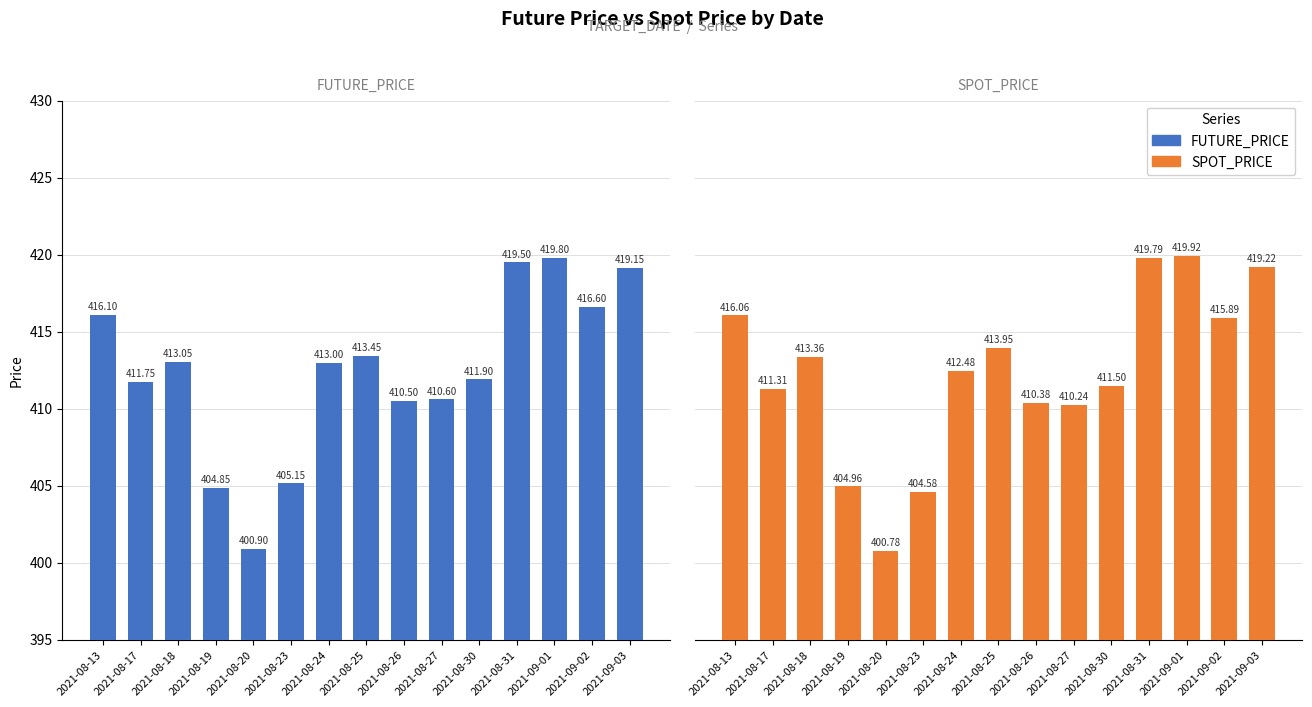

Rank the series by their maximum value, from lowest to highest.

FUTURE_PRICE, SPOT_PRICE